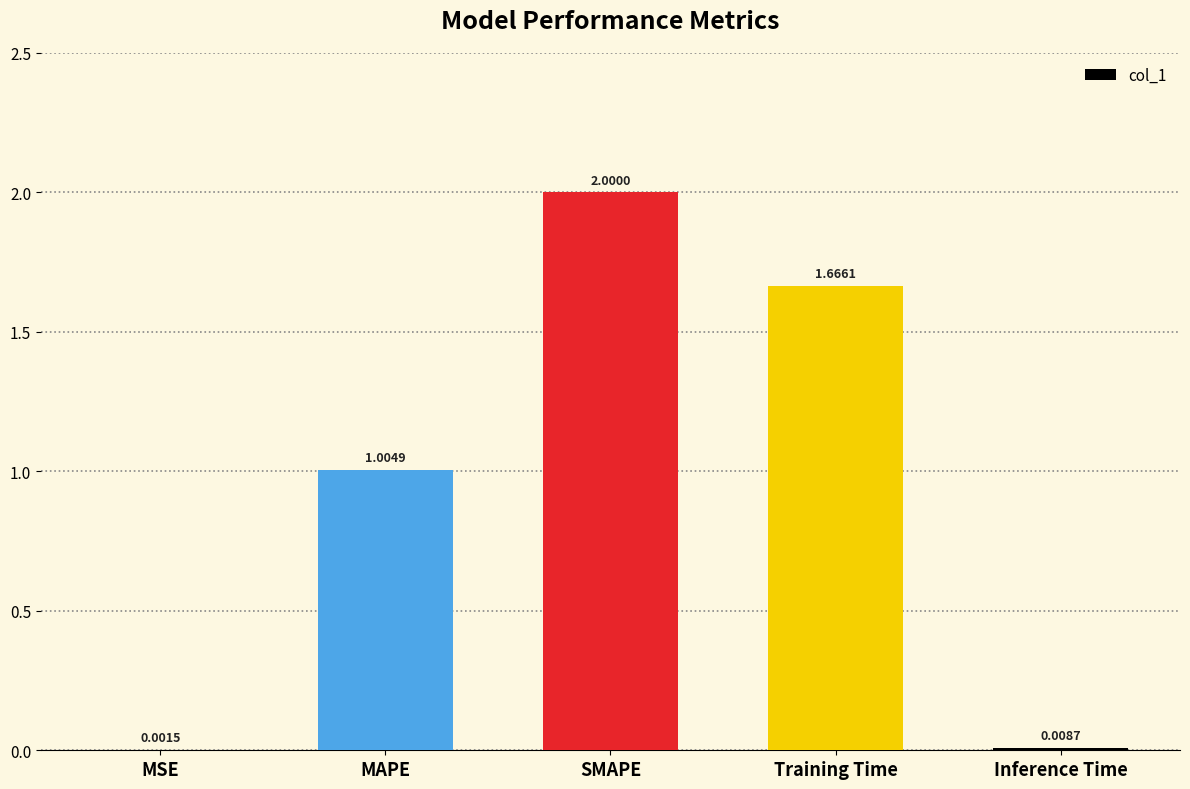

Between SMAPE and MSE, which is larger?

SMAPE